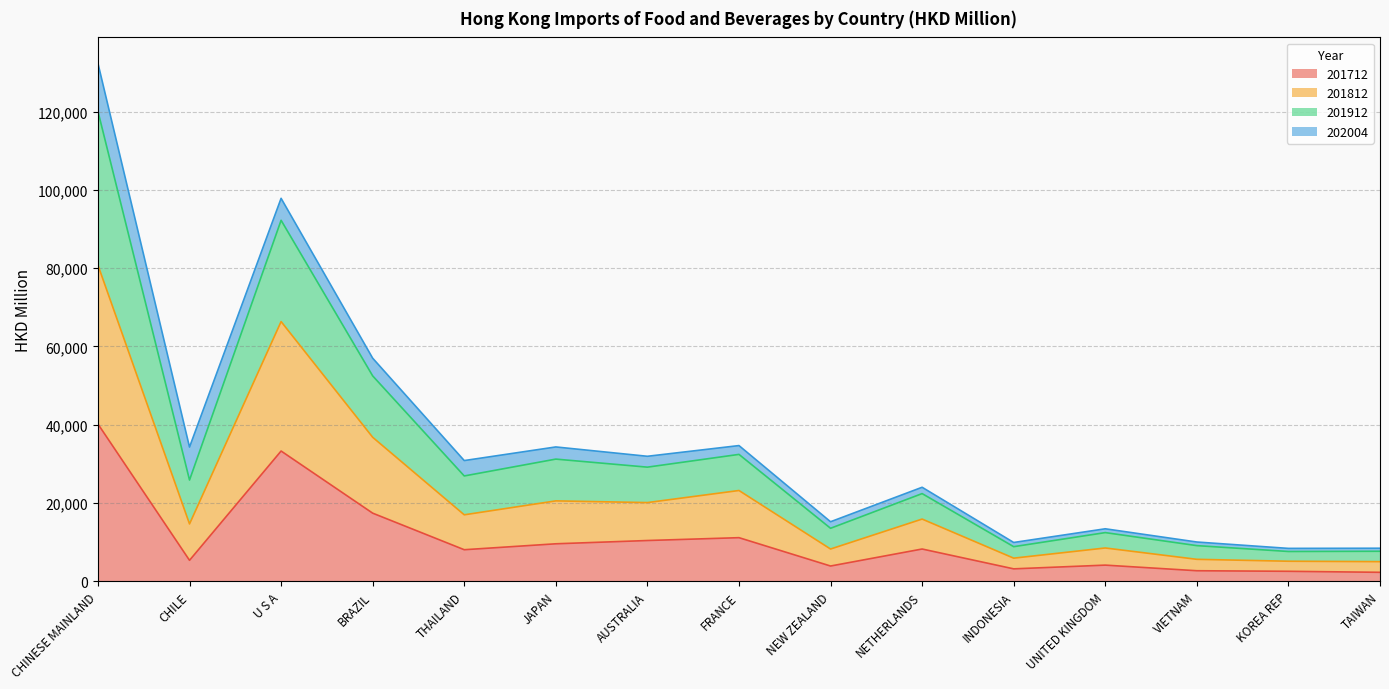

How many data points in 201712 are above 8074?

8